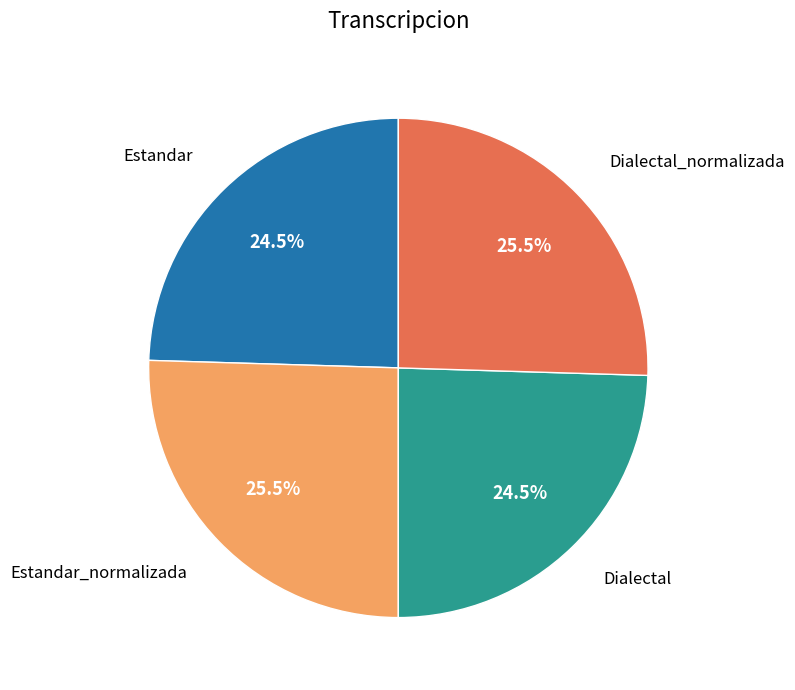

Is there any slice that represents more than half of the pie?

No